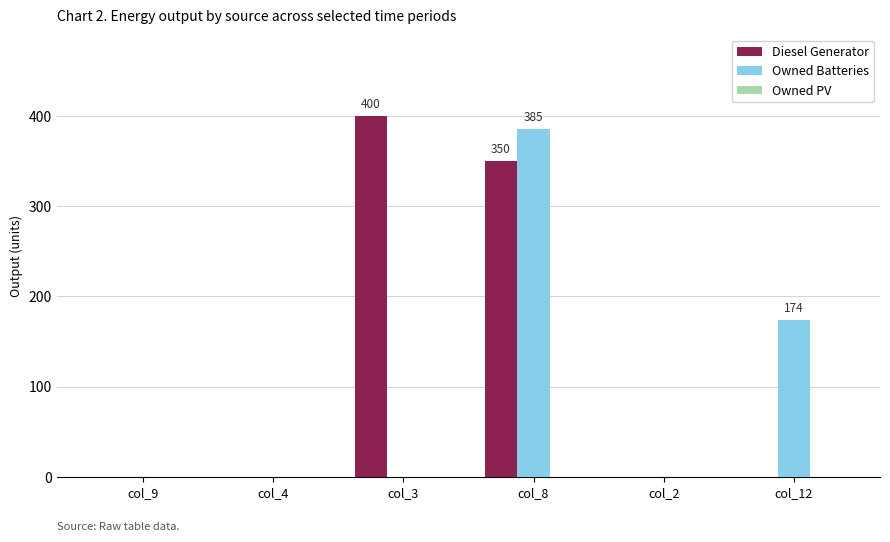

How many groups of bars are there?

6